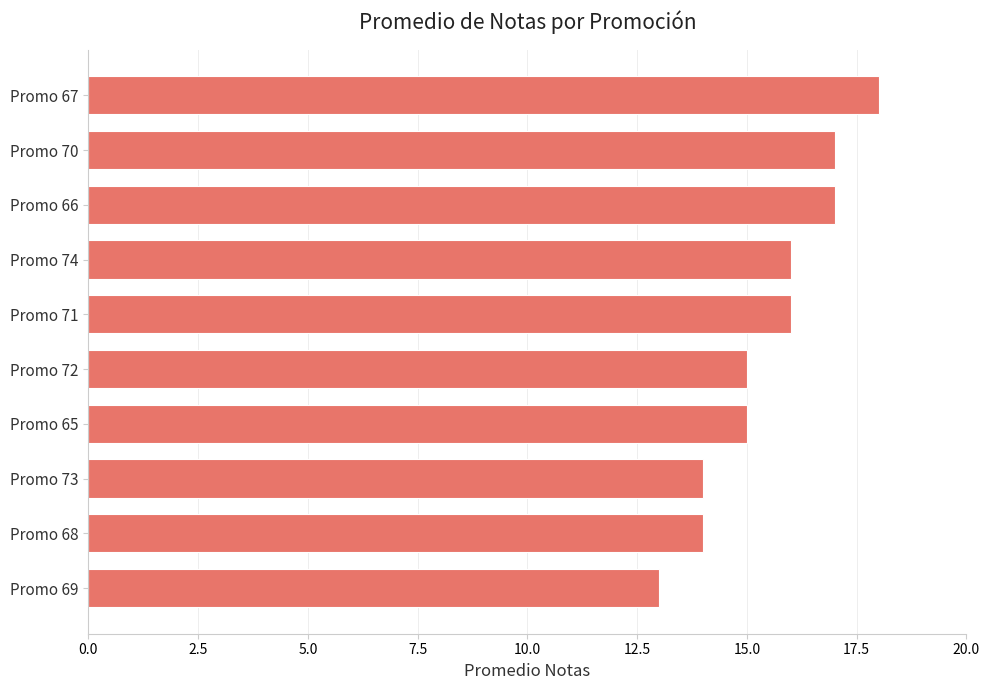

Which has a higher value, Promo 72 or Promo 71?

Promo 71